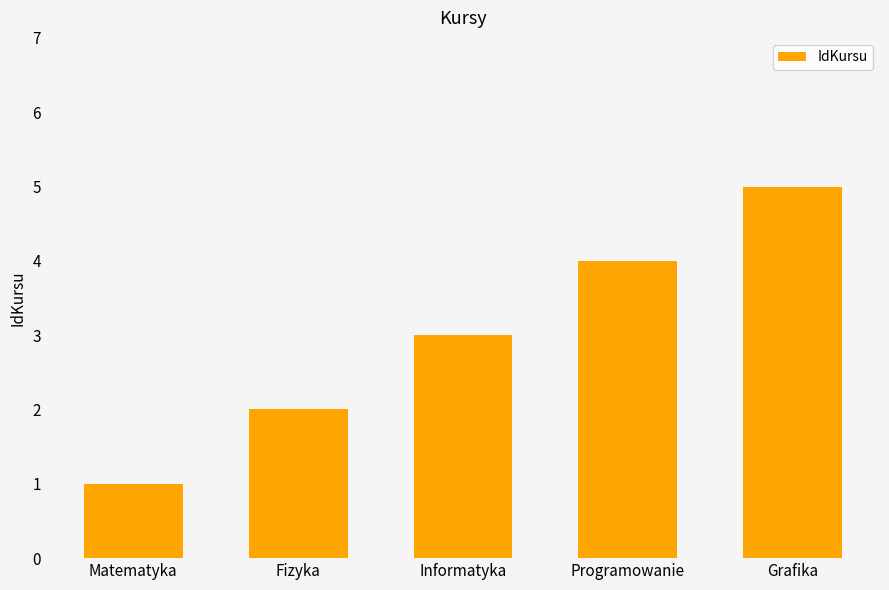

Which label corresponds to the smallest value in the chart?

Matematyka